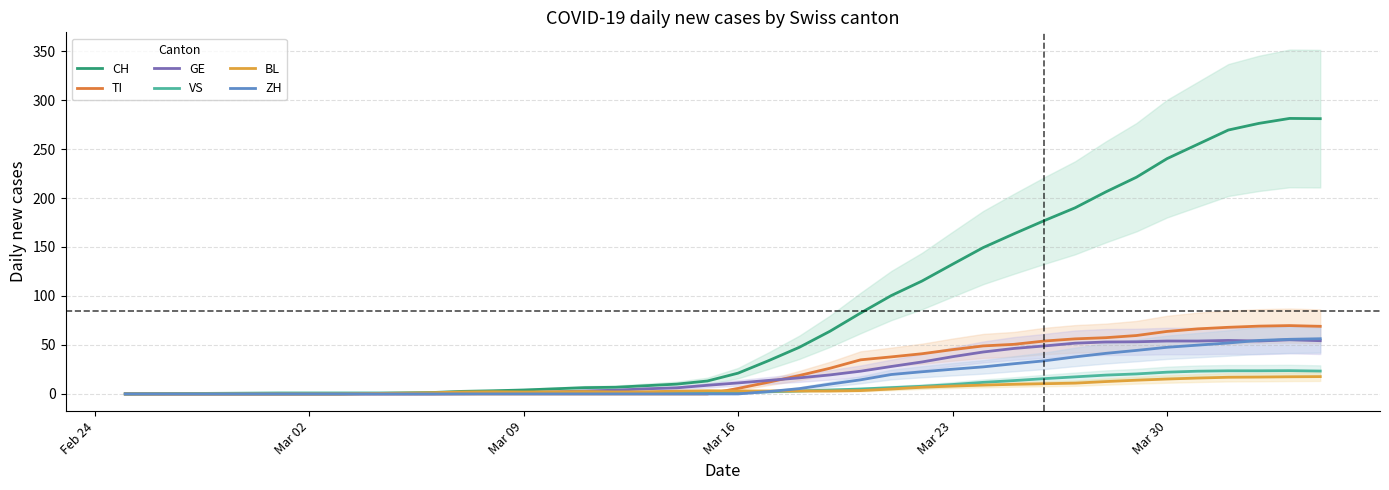

What are all the series names shown in the legend?

CH, TI, GE, VS, BL, ZH